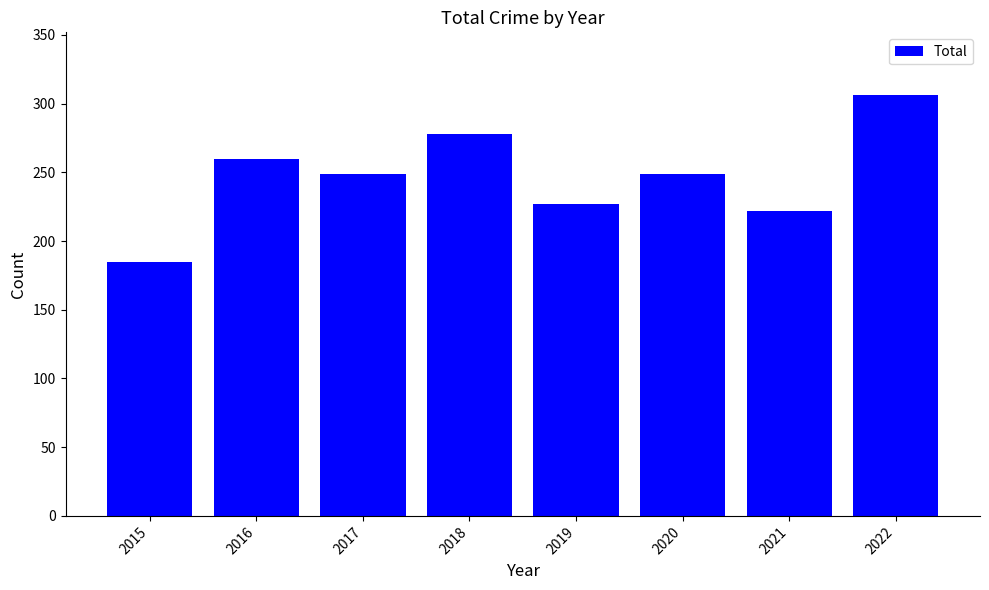

Are the bars grouped side by side (vs. stacked)?

No